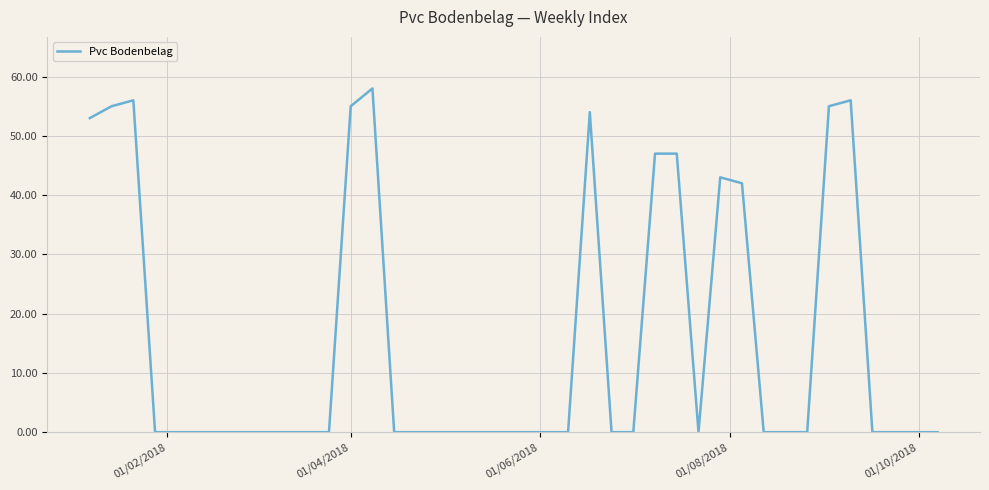

What is the greatest value displayed?

58